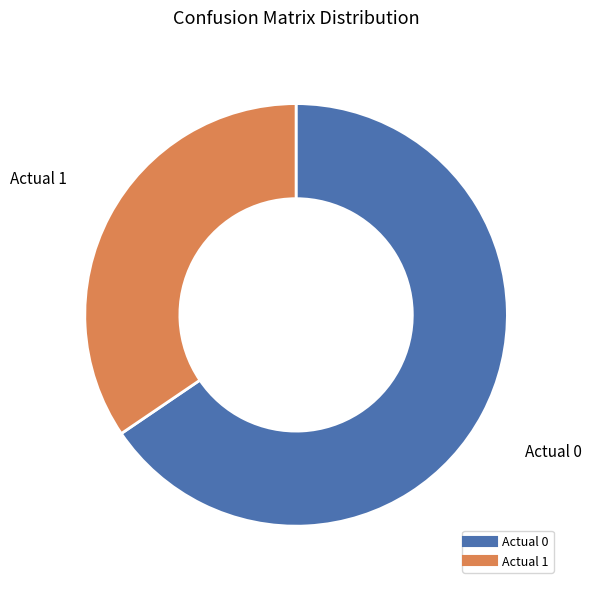

Which category has the smallest portion of the pie?

Actual 1